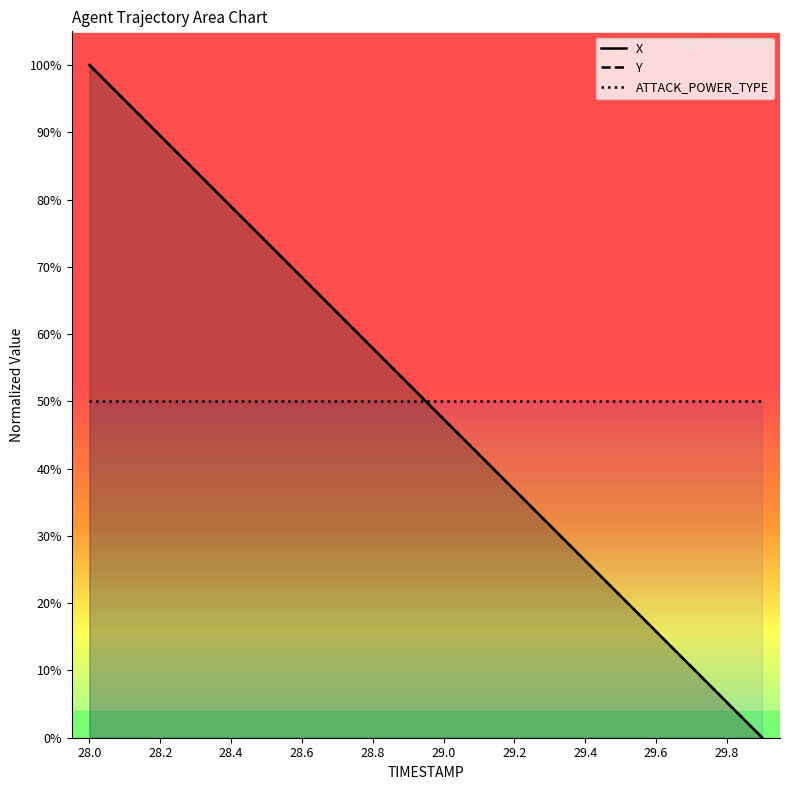

The value of Y at 28.4 is 0.2. True or false?

False